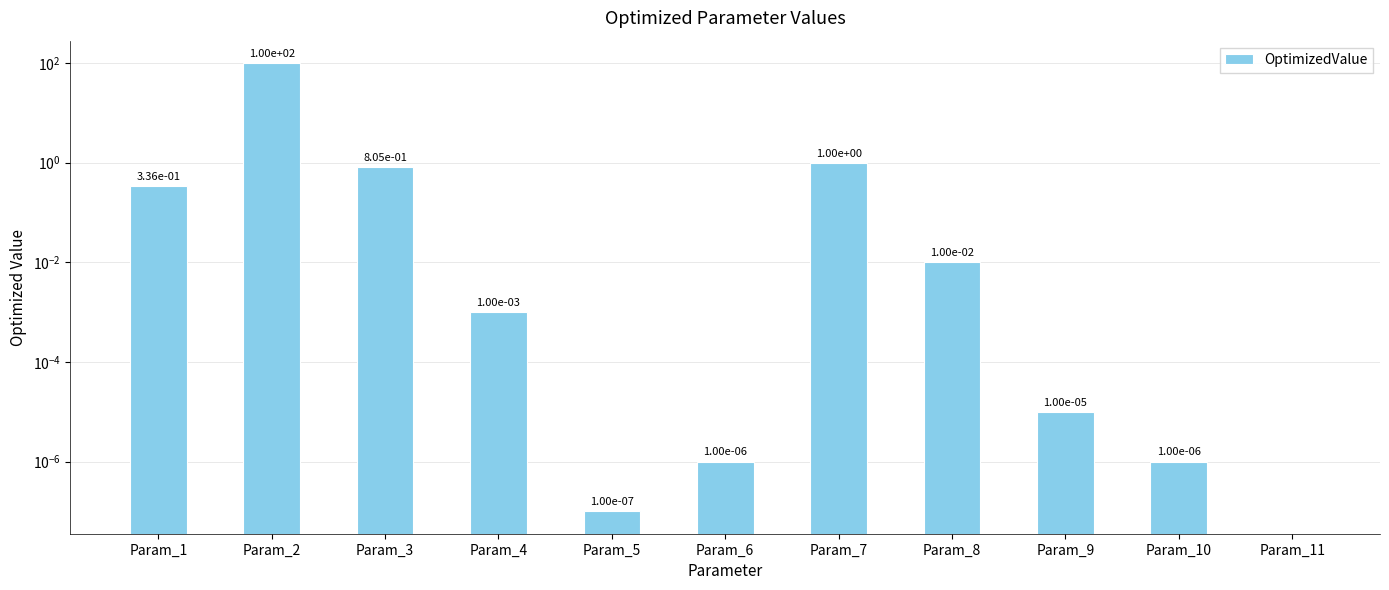

List the labels in order of value, largest first.

Param_2, Param_7, Param_3, Param_1, Param_8, Param_4, Param_9, Param_6, Param_10, Param_5, Param_11